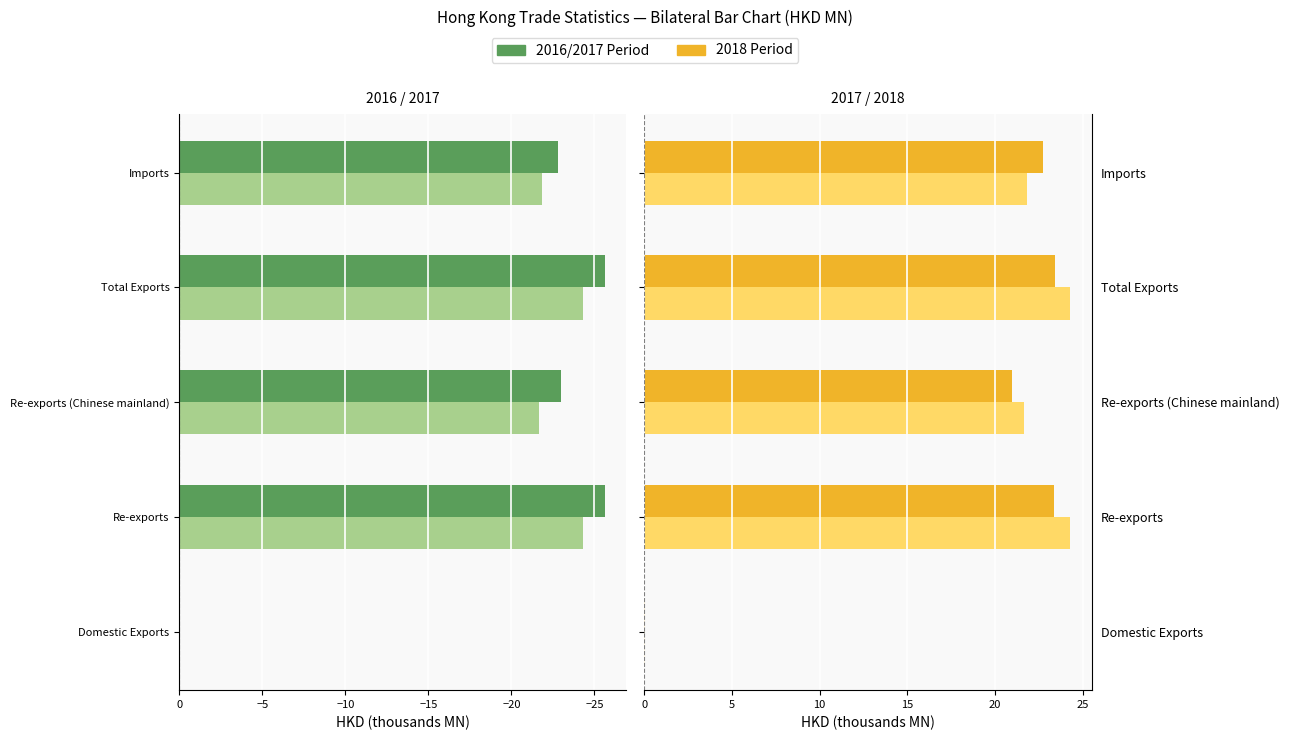

Is it true that the value at Domestic Exports is 0.0?

True